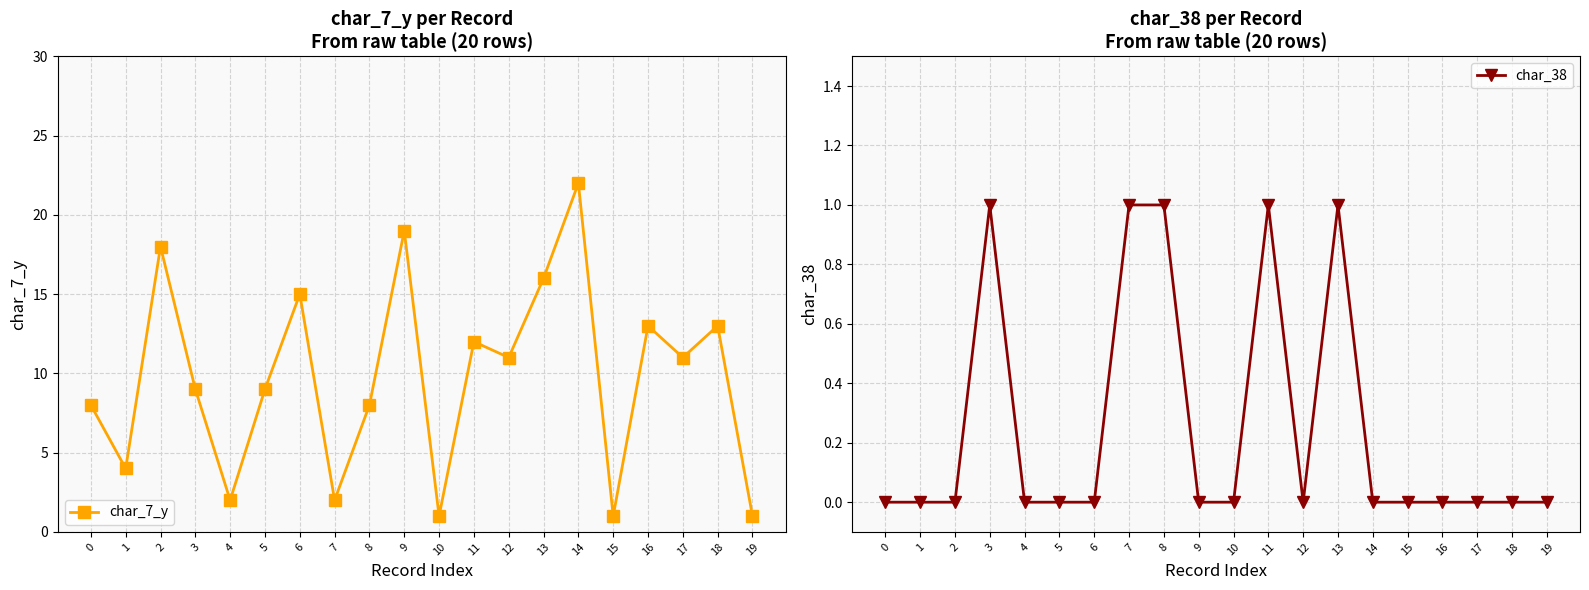

Rank the series by their maximum value, from highest to lowest.

char_7_y, char_38